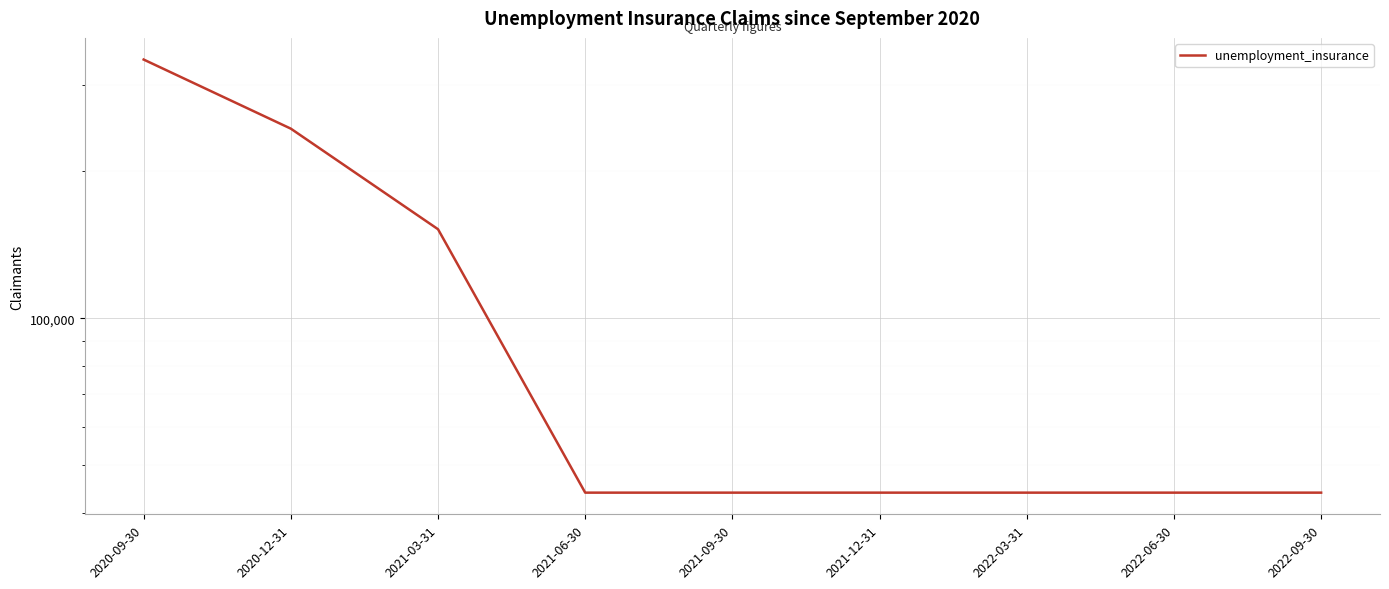

What is the label of the 6th point from the right?

2021-06-30